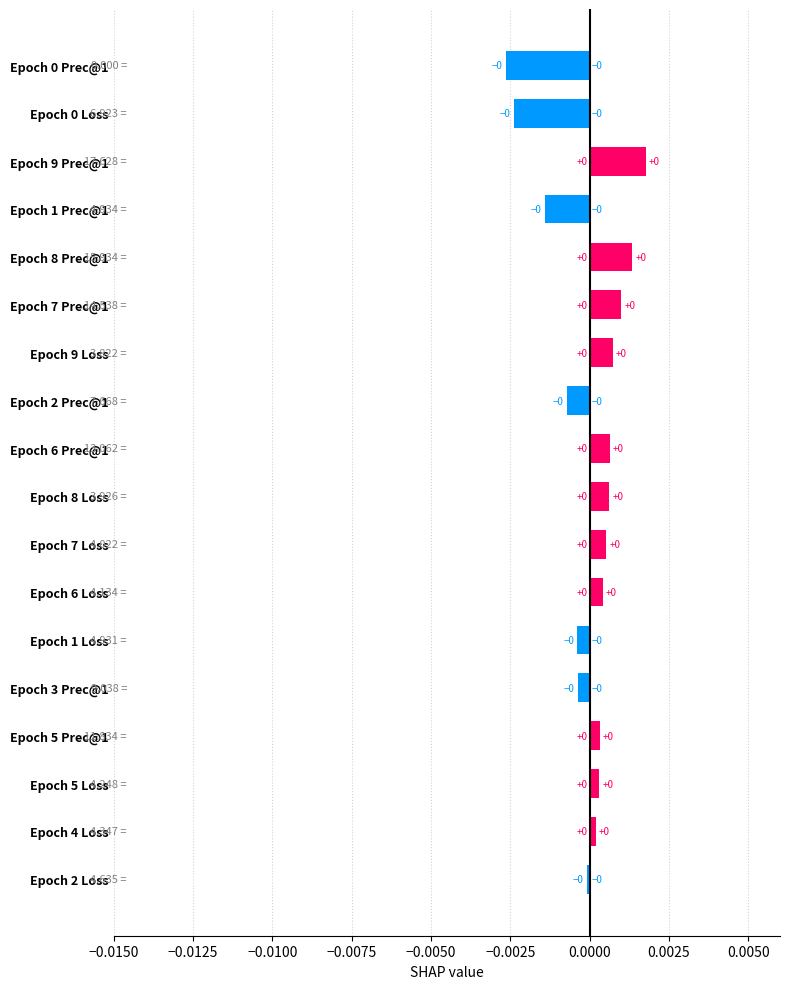

How many bars are there in total?

18